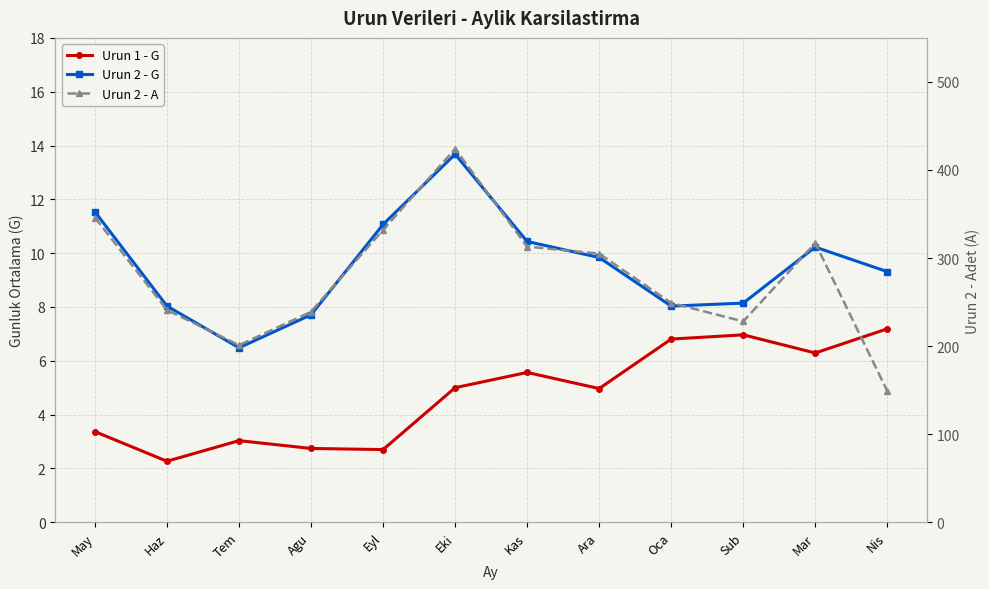

True or false: Urun 2 - G and Urun 2 - A intersect in this chart.

False